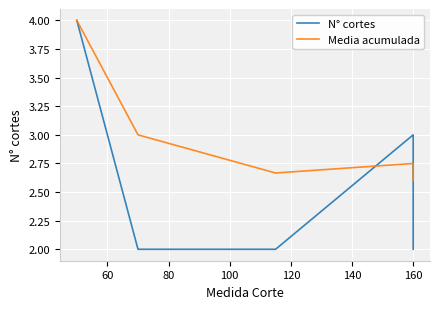

What is the total value across all series at 160?

5.8